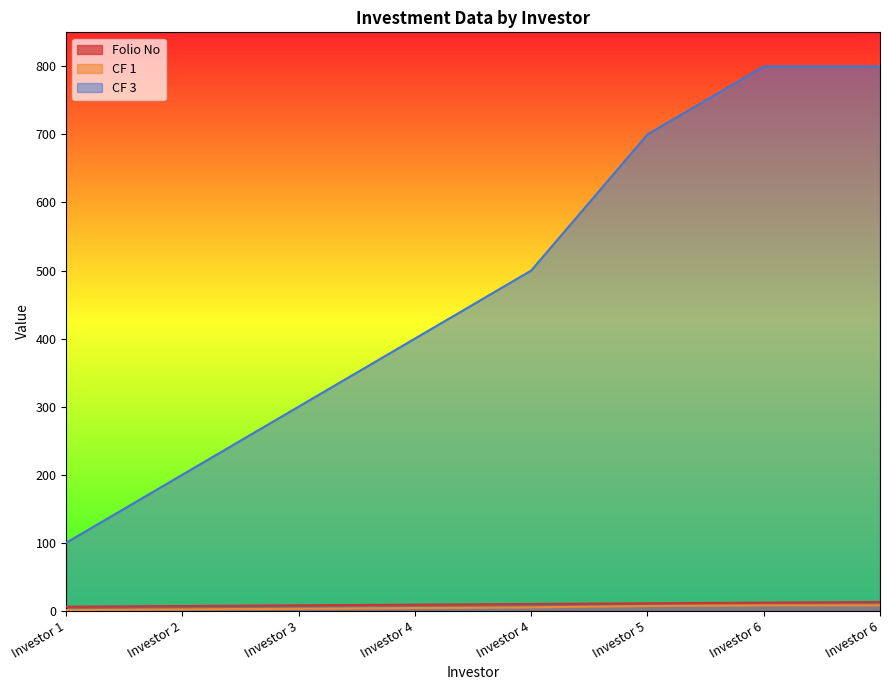

How many values in the CF 1 series are below 5?

4